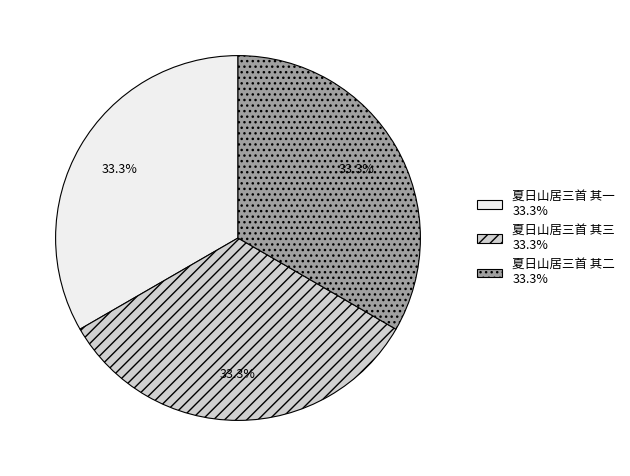

Does 夏日山居三首 其三 33.3% represent more than half of the total?

No